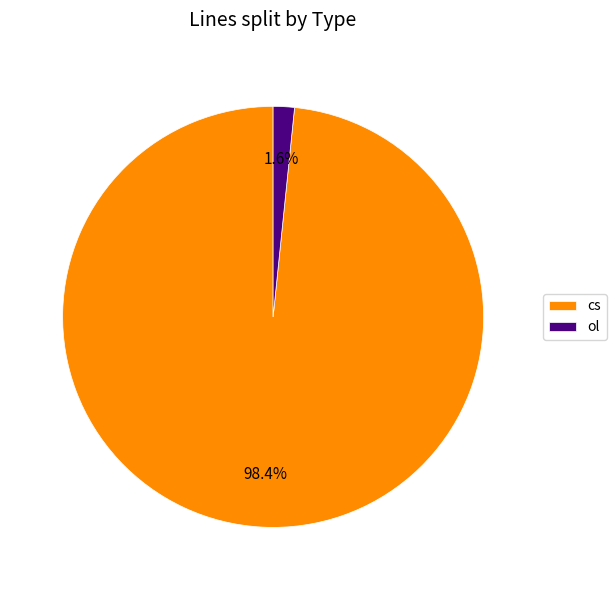

To the nearest percent, what is the difference between the largest and smallest slice percentages?

97%